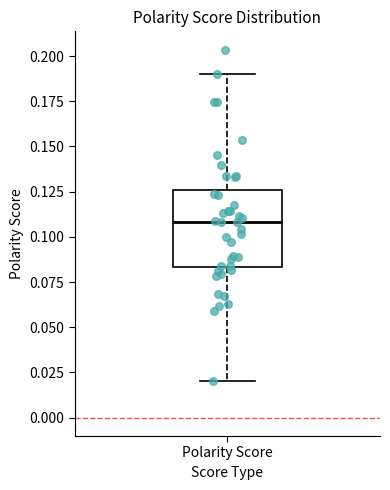

Read this box plot against the y-axis: the position of the median line, the range covered by the box, and the ends of both whiskers. The values are not printed on the chart, so give them approximately, as read against the axis.

median 0.110, box 0.085 to 0.125, whiskers 0.020 to 0.190